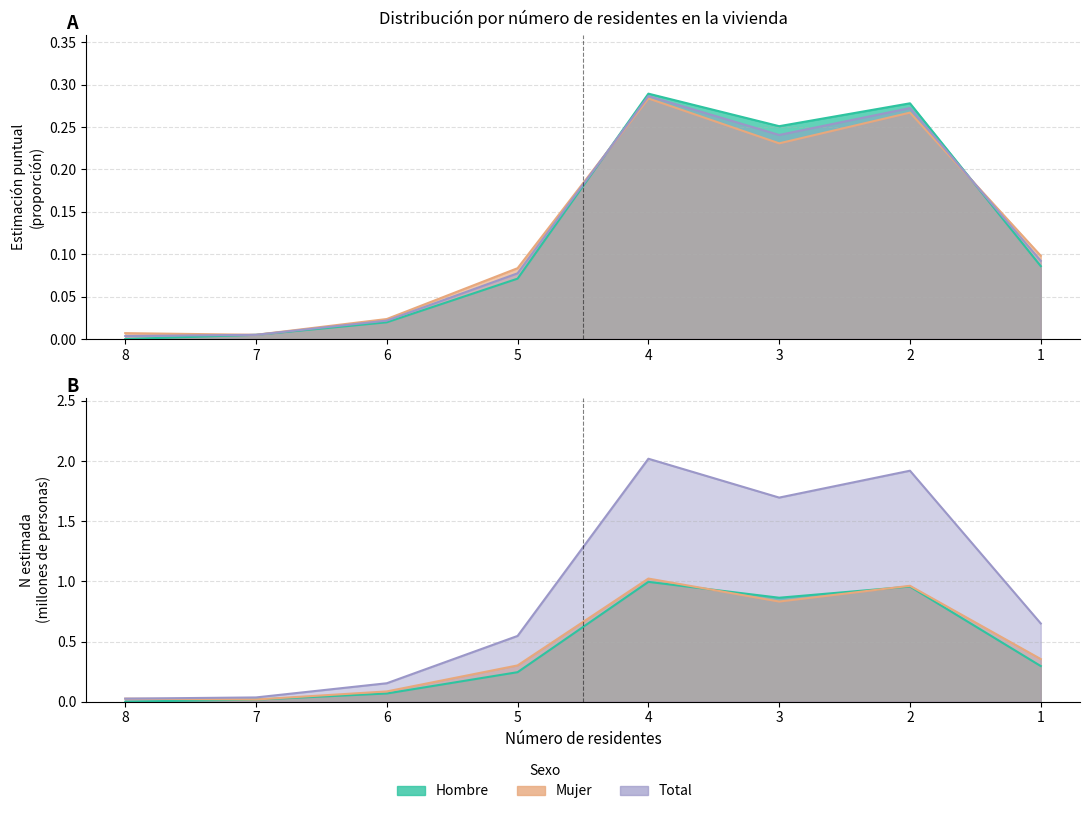

What is the value of the Mujer N (estimada) point at the 7th from the left?

1.0